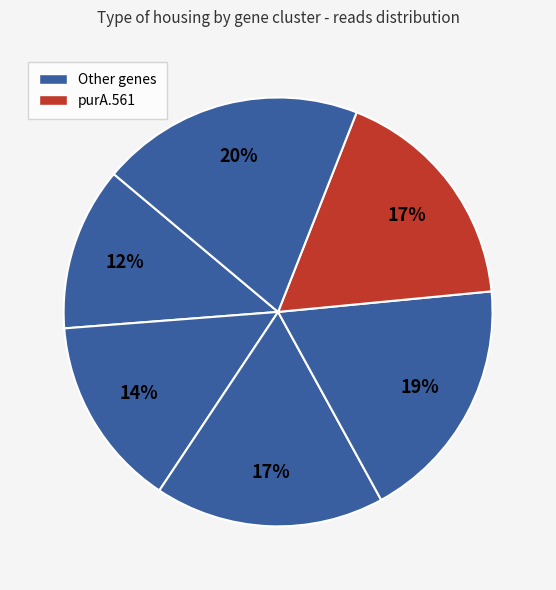

How many segments does this pie chart have?

6